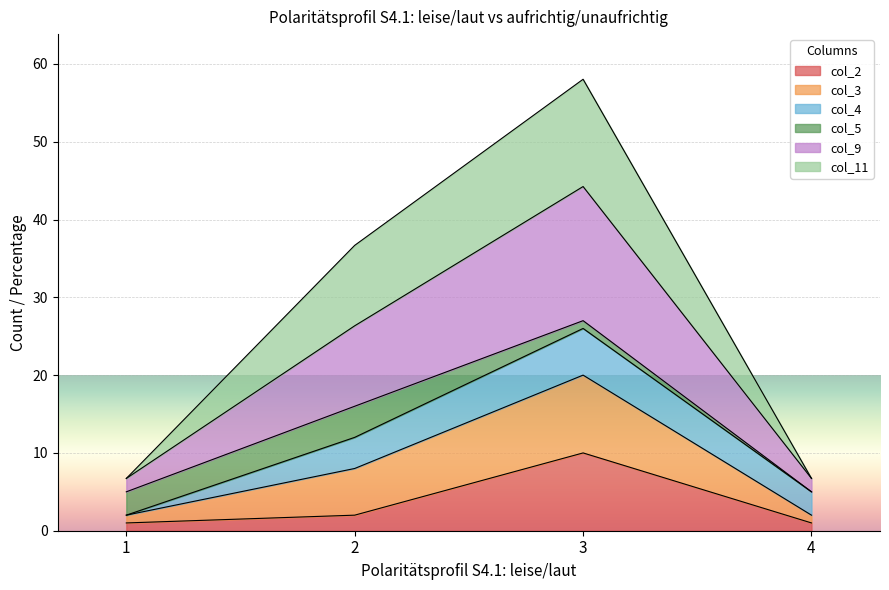

Which has a higher value, 4 or 2?

2